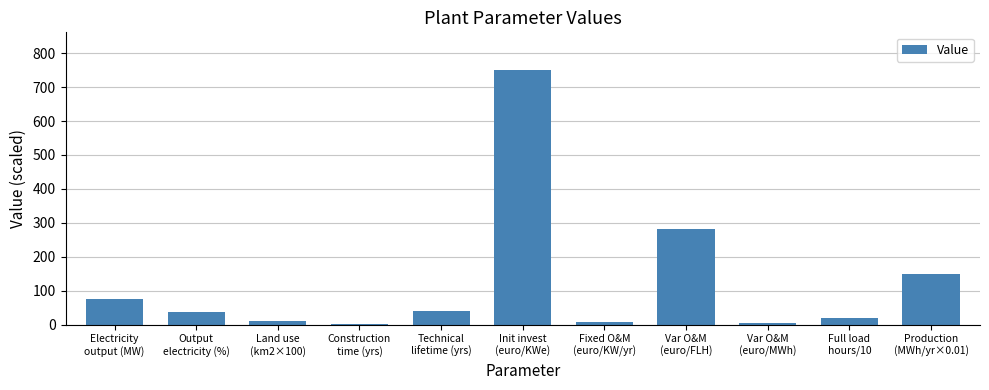

Read the value at Production
(MWh/yr×0.01).

150.0